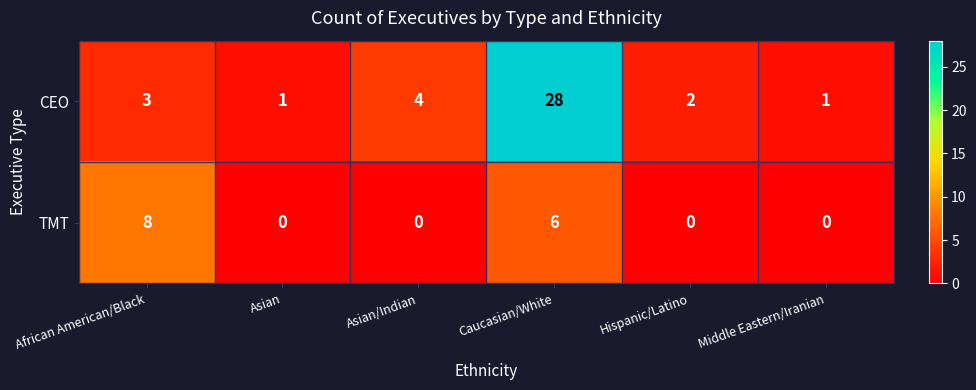

Reading left to right, what are all the values shown in this chart?

CEO: 3	1	4	28	2	1
TMT: 8	0	0	6	0	0